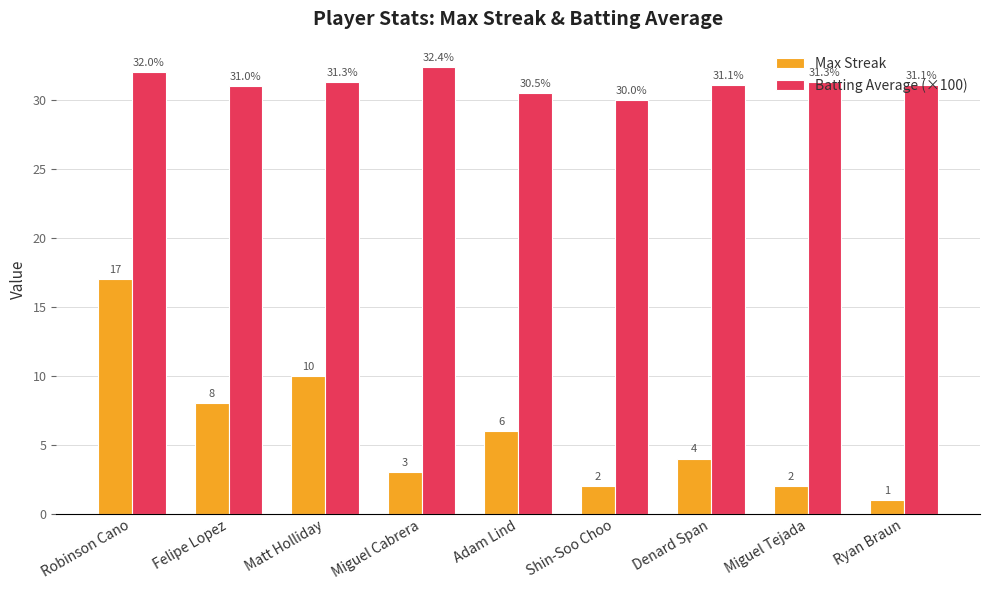

How many values in the Max Streak series are below 4?

4